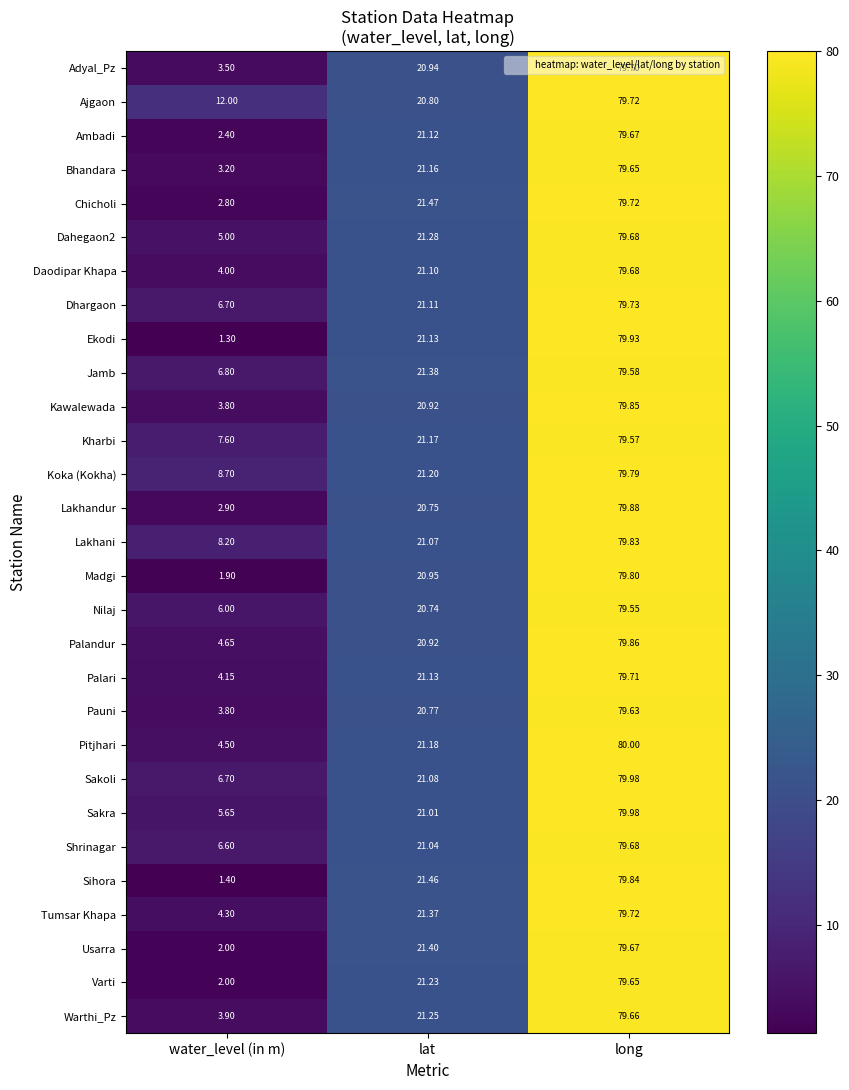

Where is Varti nearest to the value 40?

lat